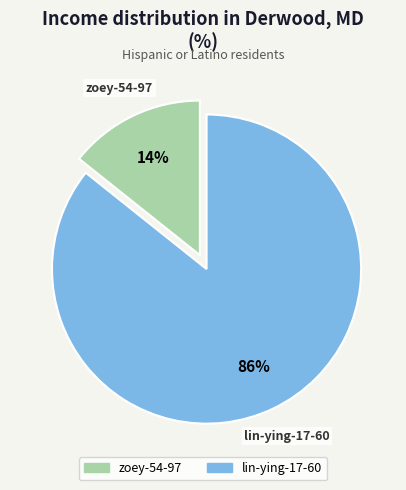

To the nearest percent, what is the combined percentage of lin-ying-17-60 and zoey-54-97?

100%